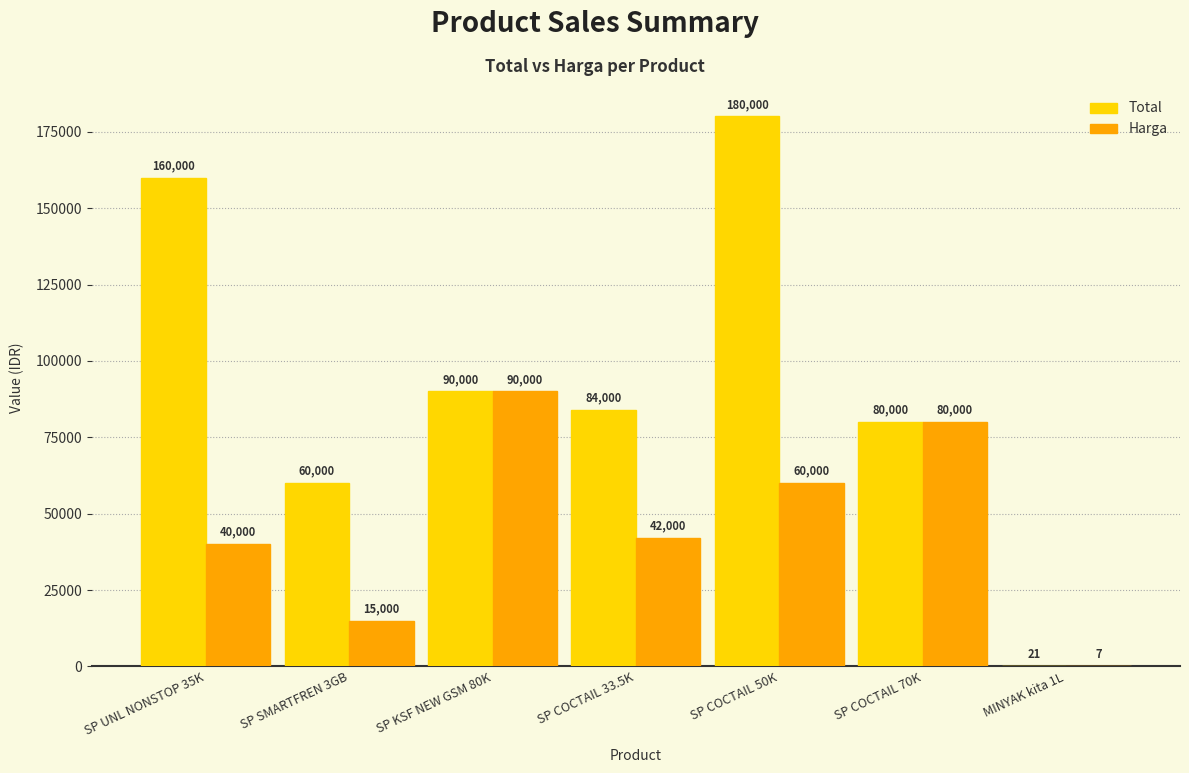

Are the bars horizontal?

No